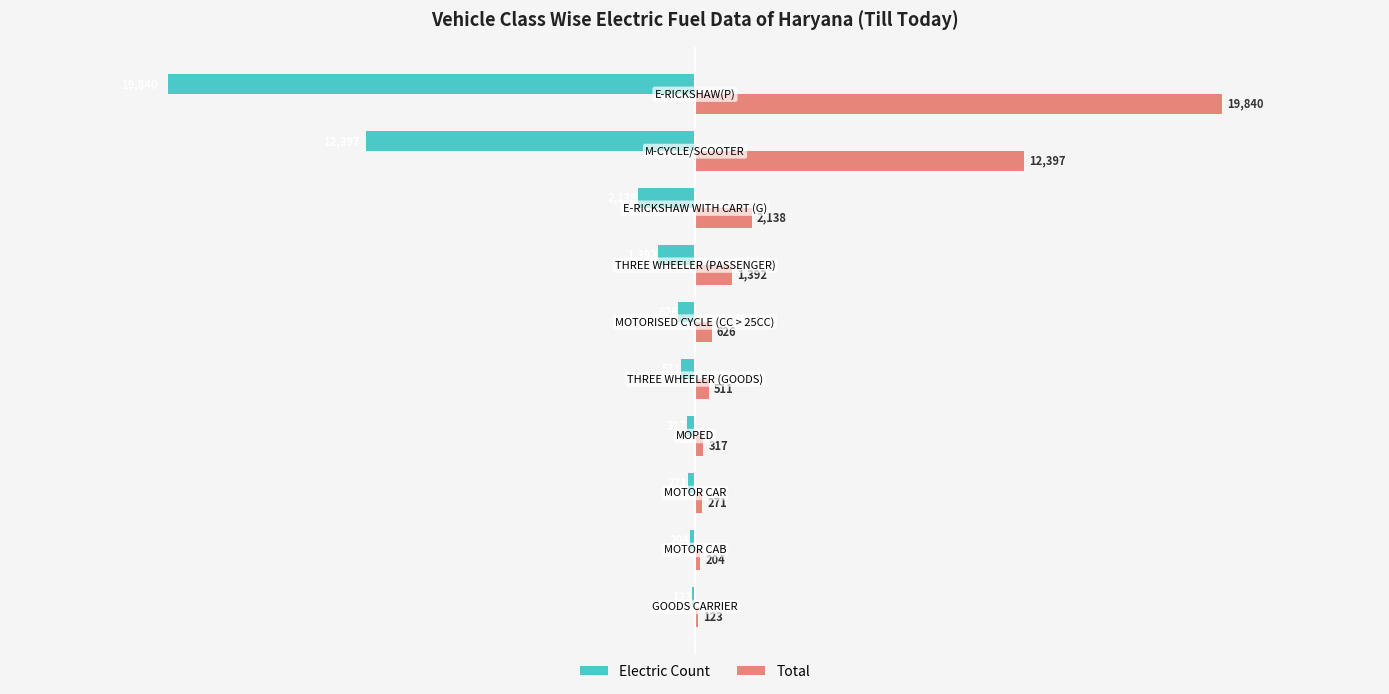

What is the average value of the Total series?

3782